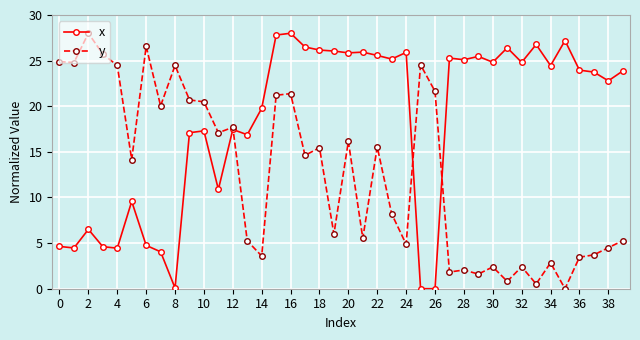

What is the value of the x point at the 9th from the left?

0.1